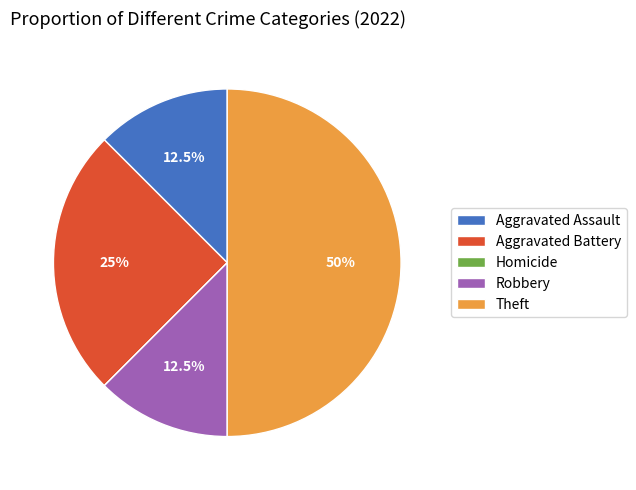

Does Aggravated Assault account for over 50% of the chart?

No